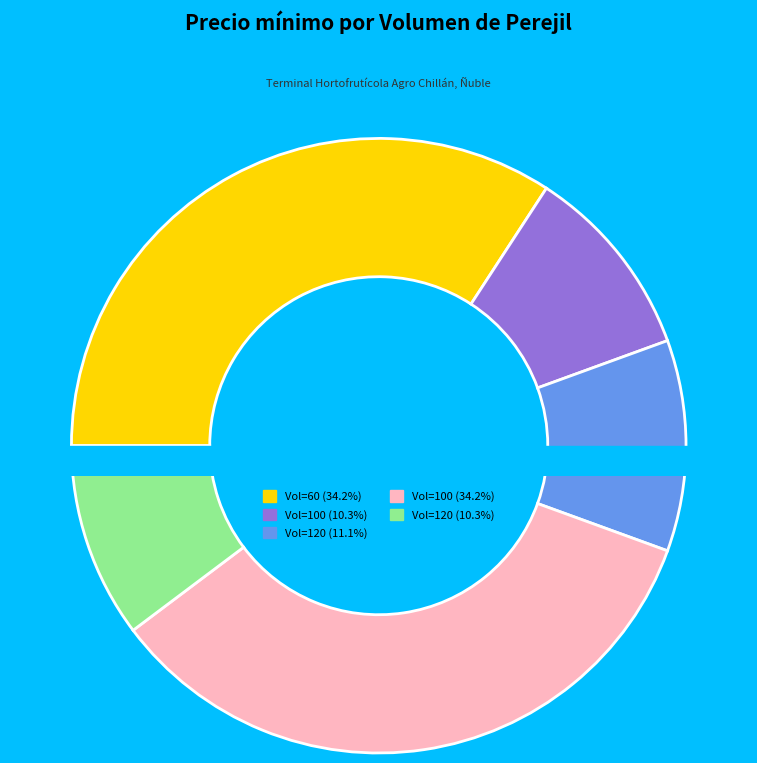

What percentage is NOT represented by 100?

65.8%